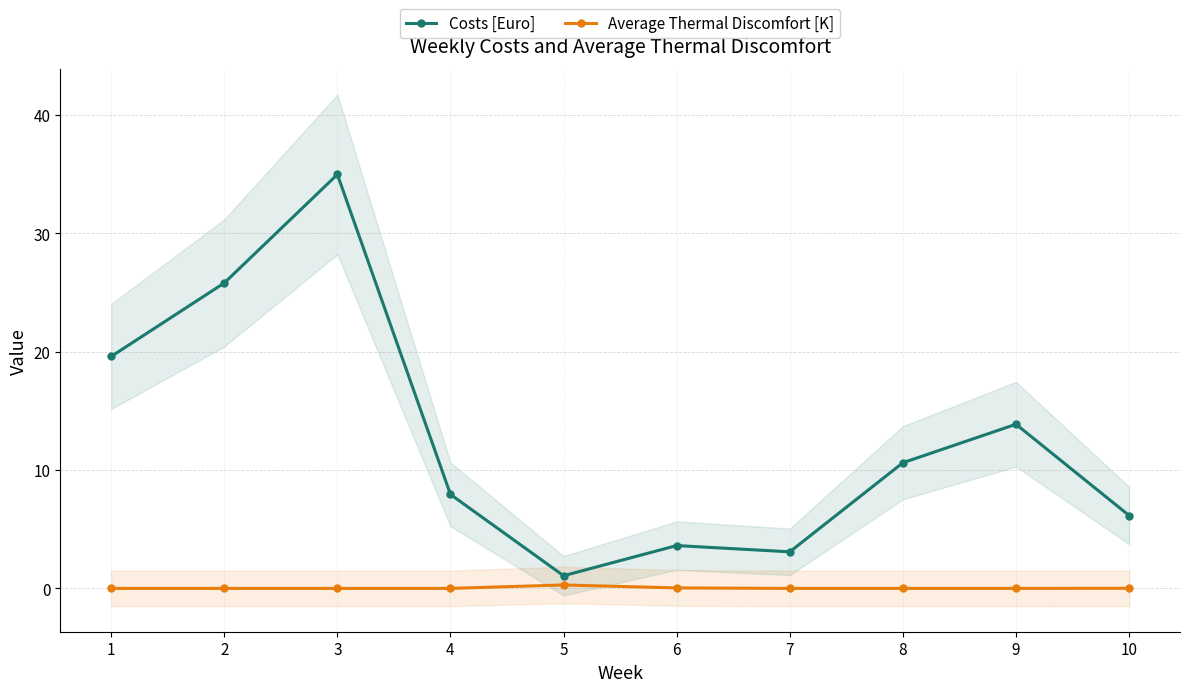

How many values in the Average Thermal Discomfort [K] series exceed 0?

3